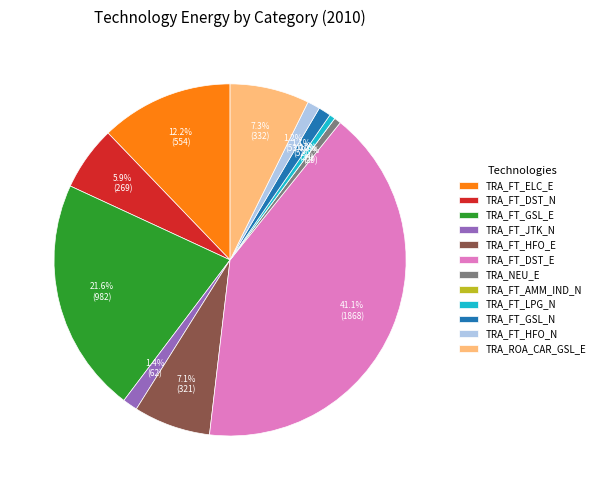

Does TRA_ROA_CAR_GSL_E account for over 50% of the chart?

No